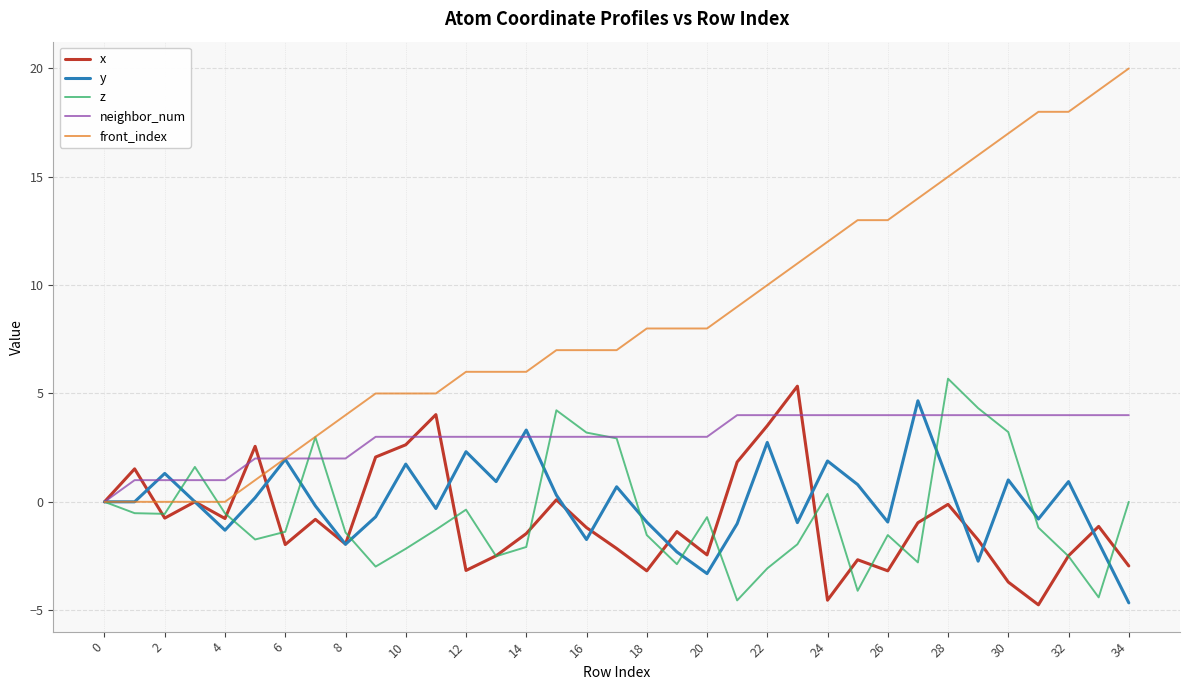

Which series has the widest spread of values?

front_index